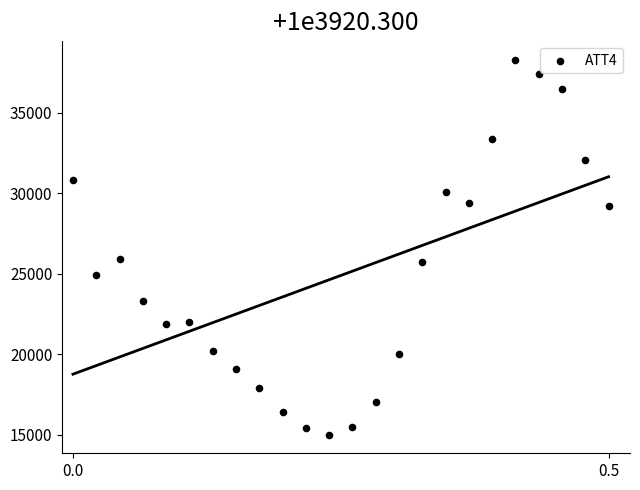

What is the range of Y values (max minus min)?

23300